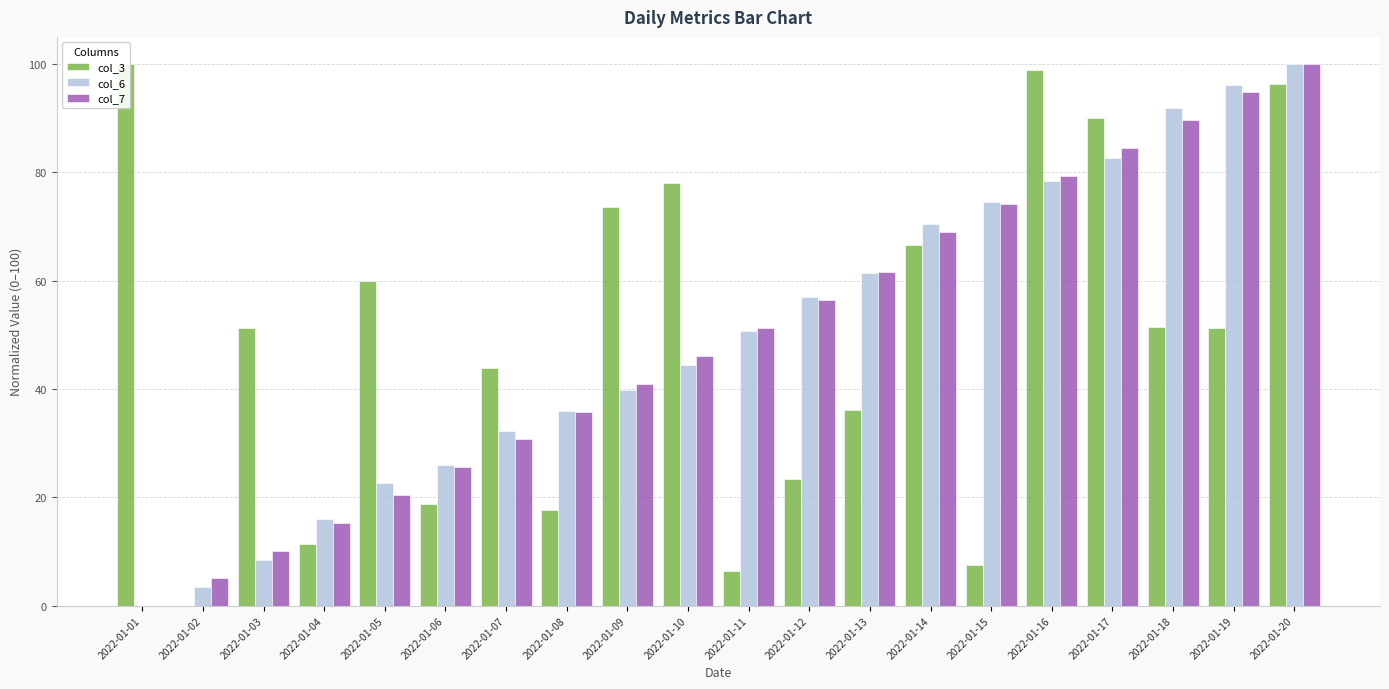

Rank the series by their maximum value, from lowest to highest.

col_3, col_6, col_7